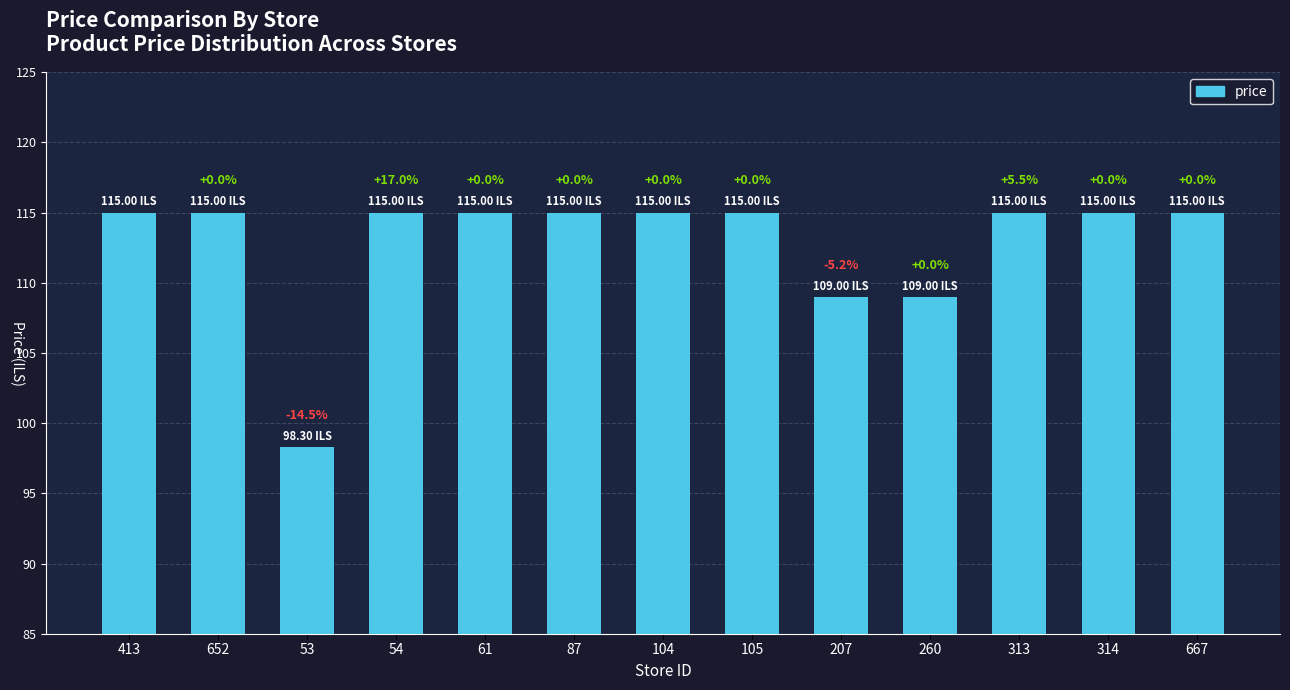

Does the chart contain any negative values?

No